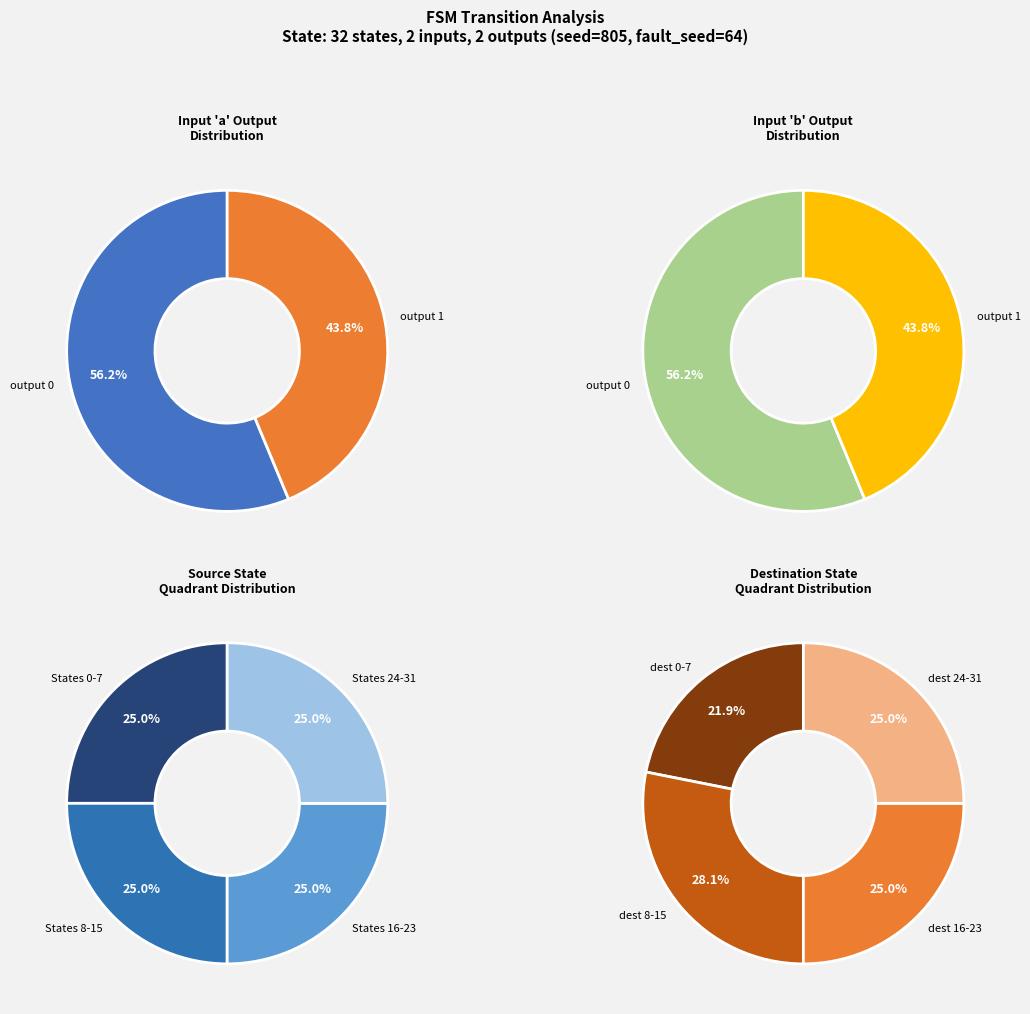

To the nearest percent, what is the average slice percentage?

50%